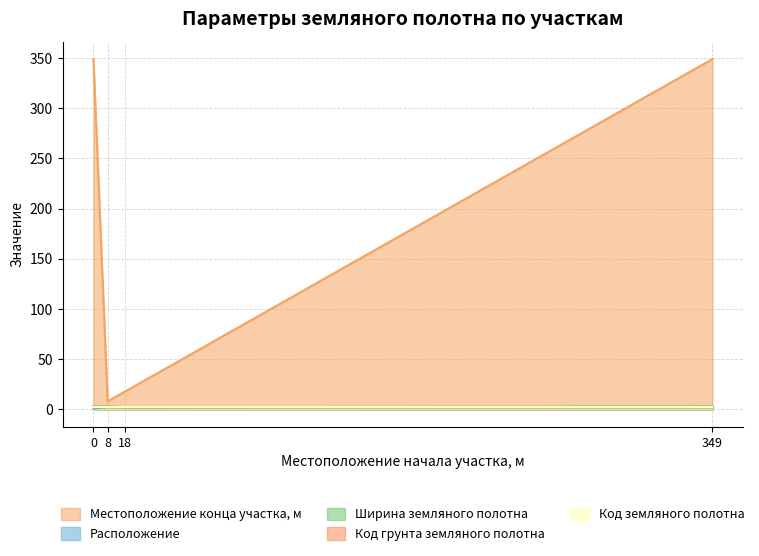

What is the value of the Ширина земляного полотна point at the 3rd from the left?

2